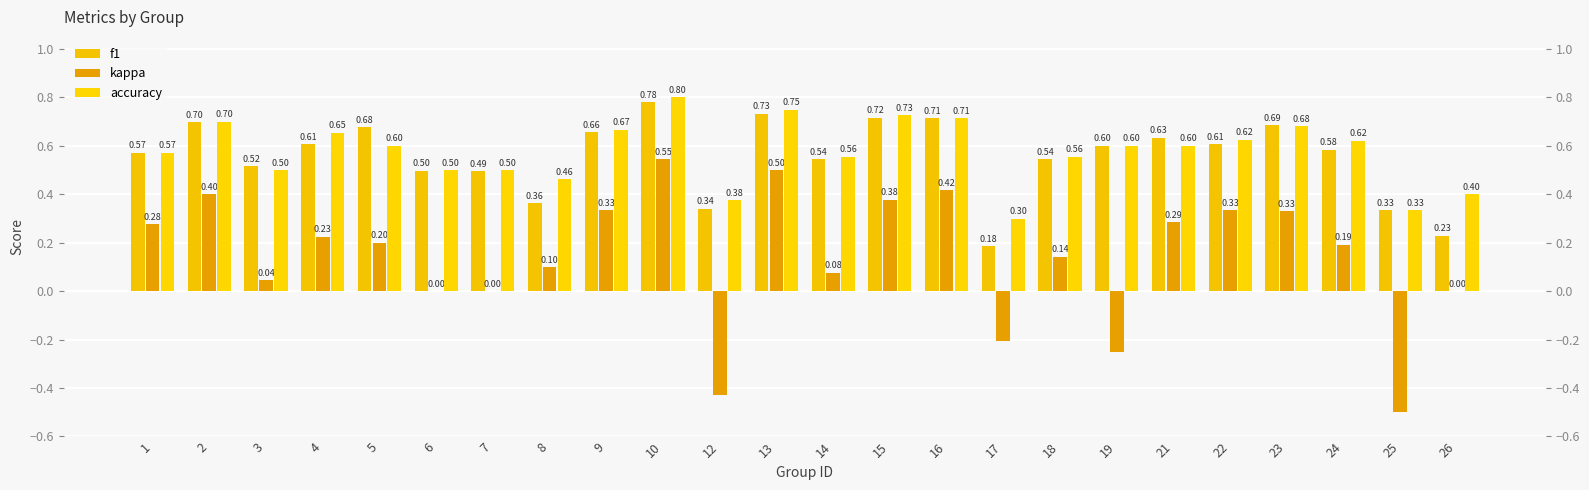

Read the accuracy value at 5.

0.6